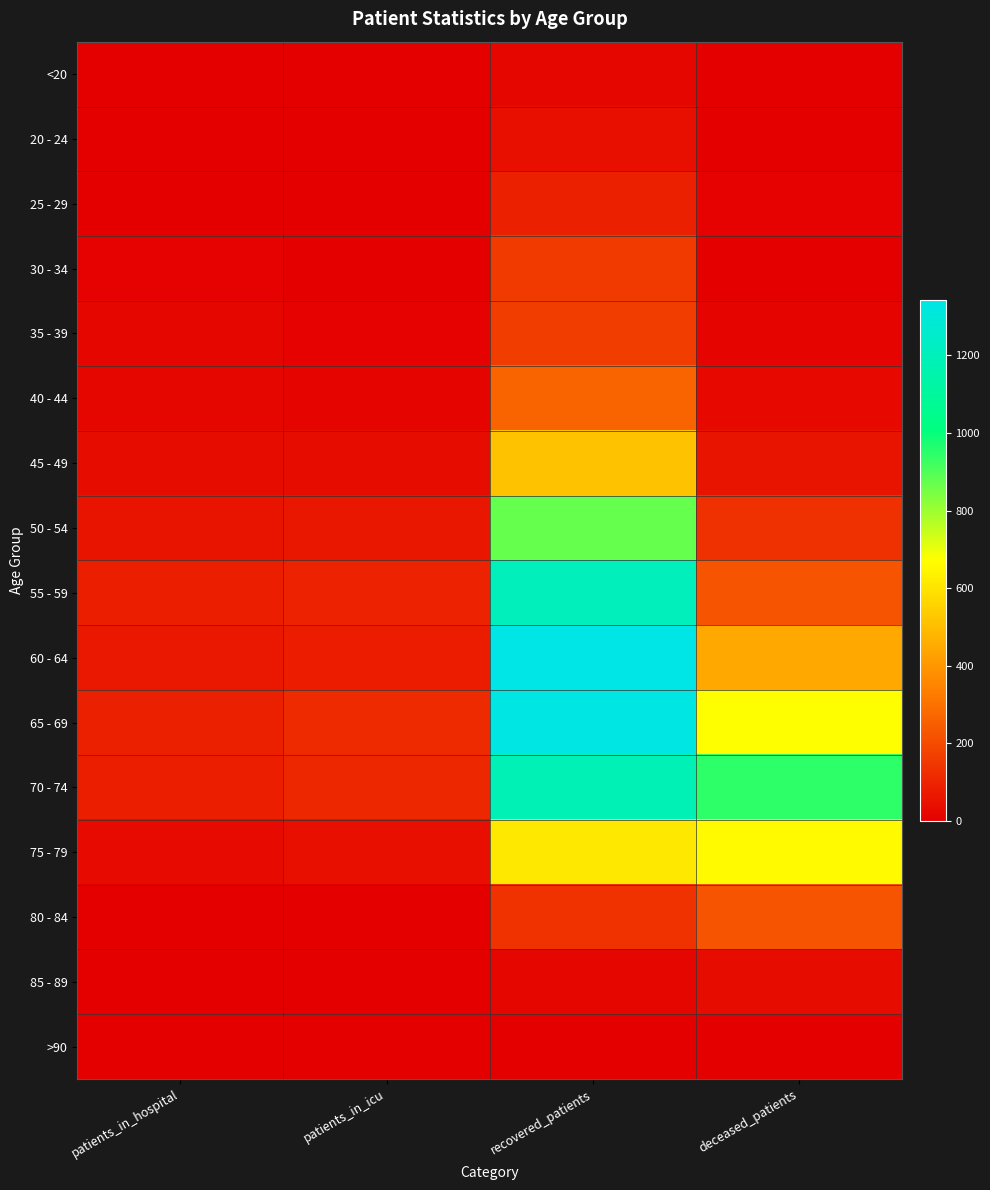

Which label corresponds to the smallest value in the chart?

patients_in_hospital